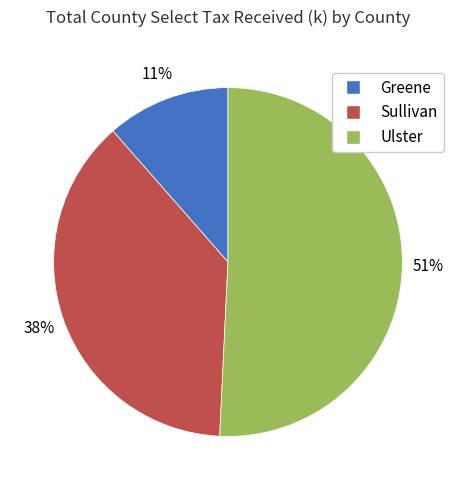

Count the number of slices in the pie.

3